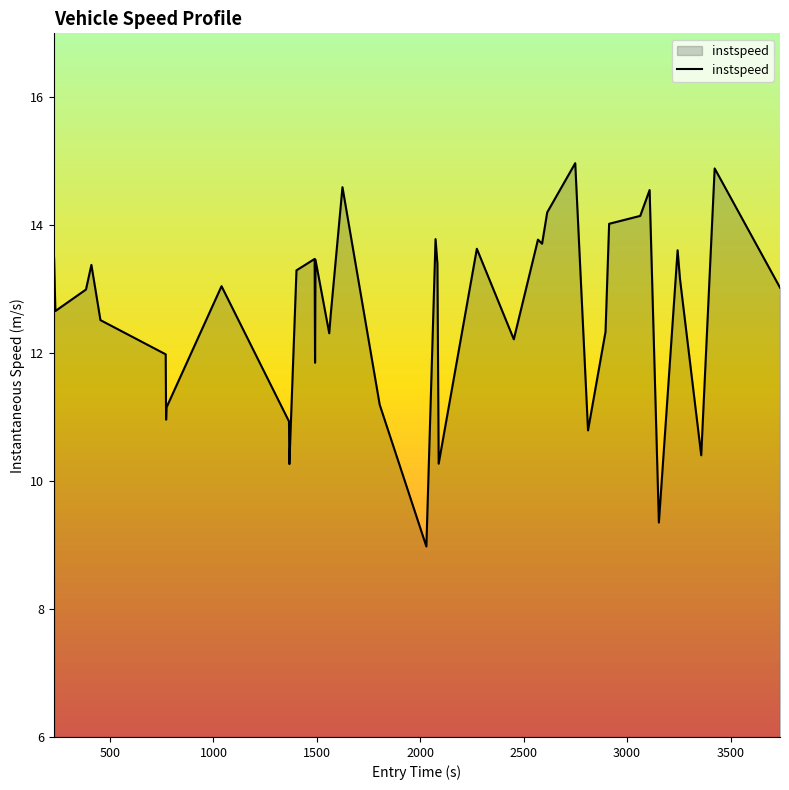

How many series are shown in this chart?

1